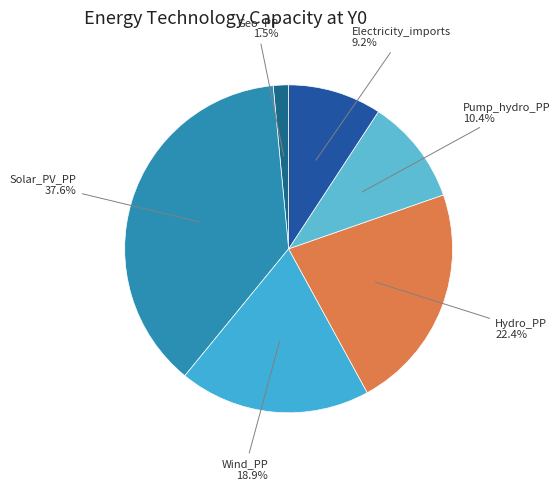

True or false: Electricity_imports accounts for 9% of the total.

True